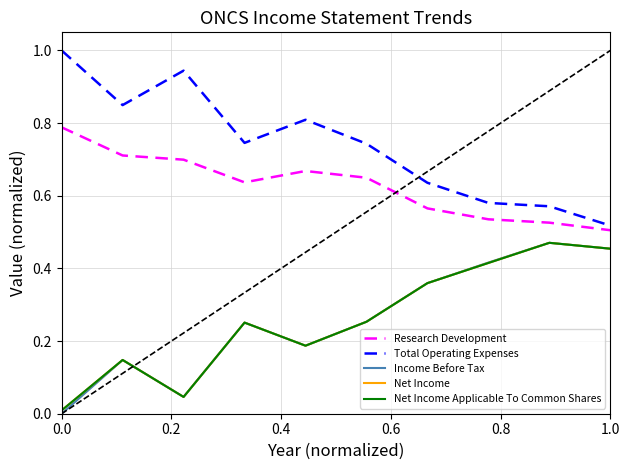

How many interior local valleys does the Total Operating Expenses series have?

2